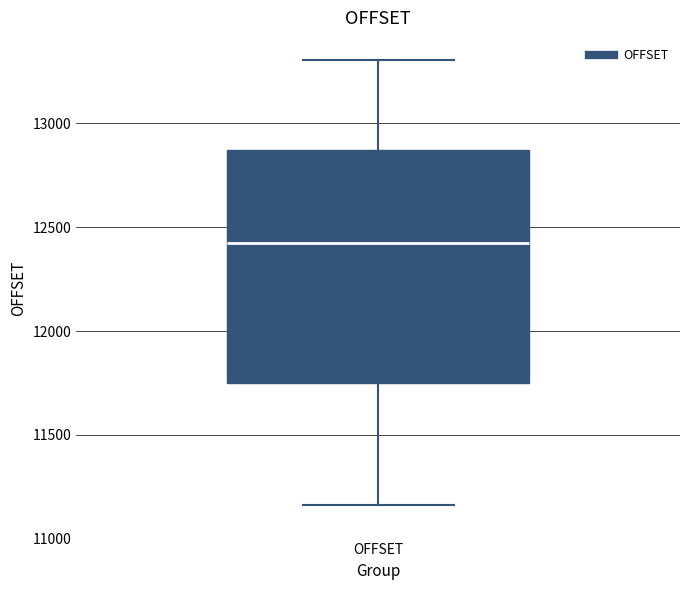

Where does the median line of the box for OFFSET sit on the y-axis? The values are not printed on the chart, so give them approximately, as read against the axis.

12450